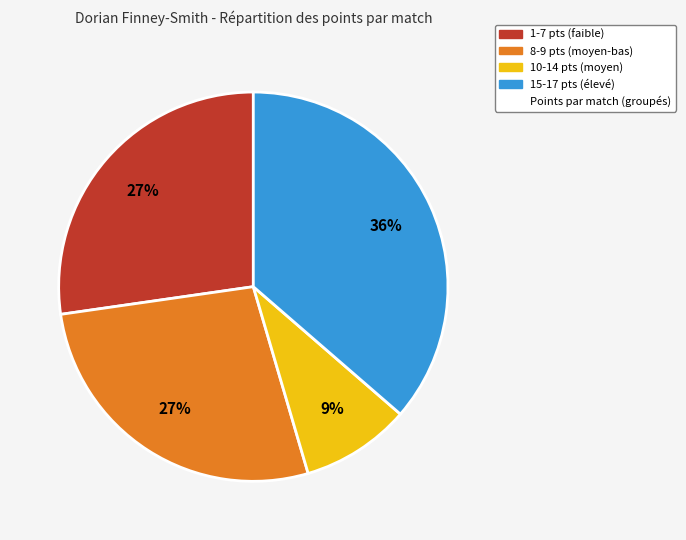

To the nearest percent, what is the difference between the largest and smallest slice percentages?

27%